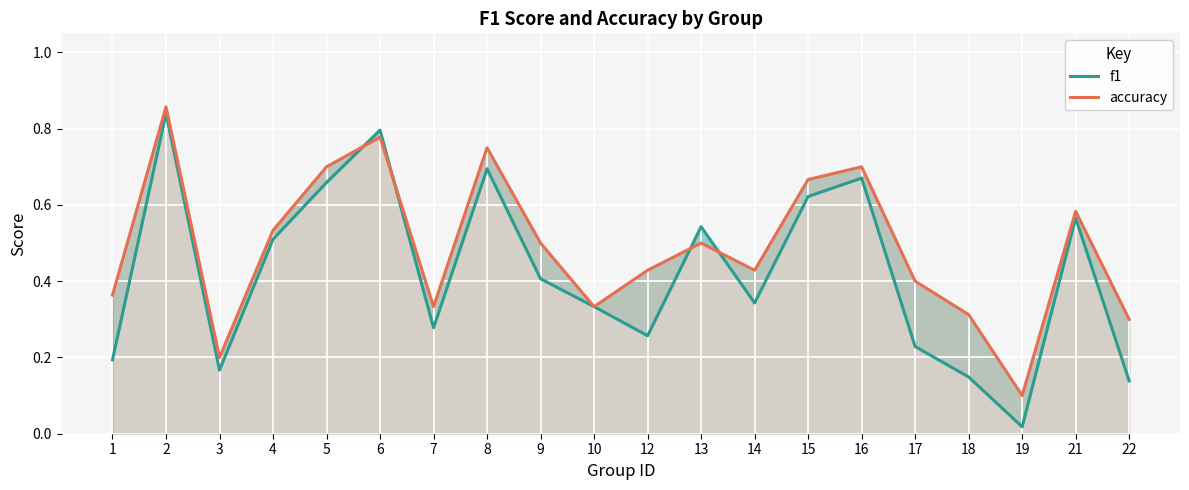

The f1 series shows 0.3 at 3. True or false?

False